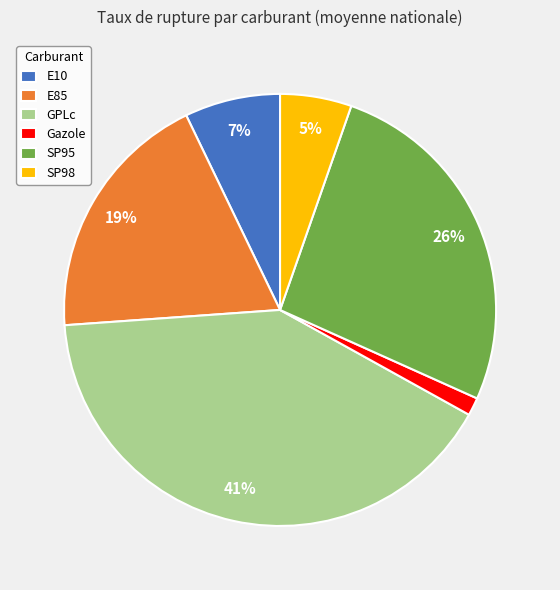

Count the number of slices in the pie.

6